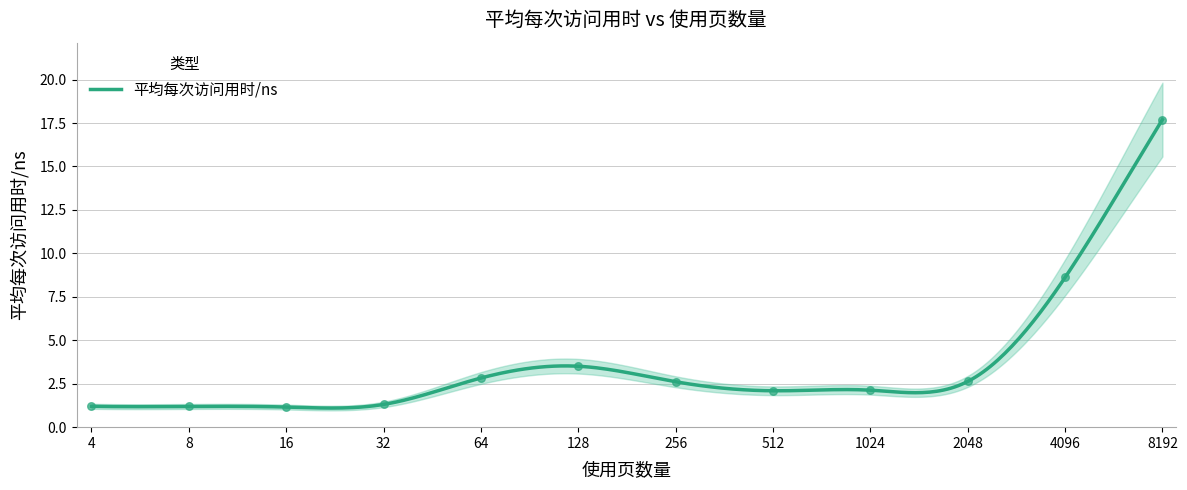

What is the change in value from 64 to 4096?

+5.8